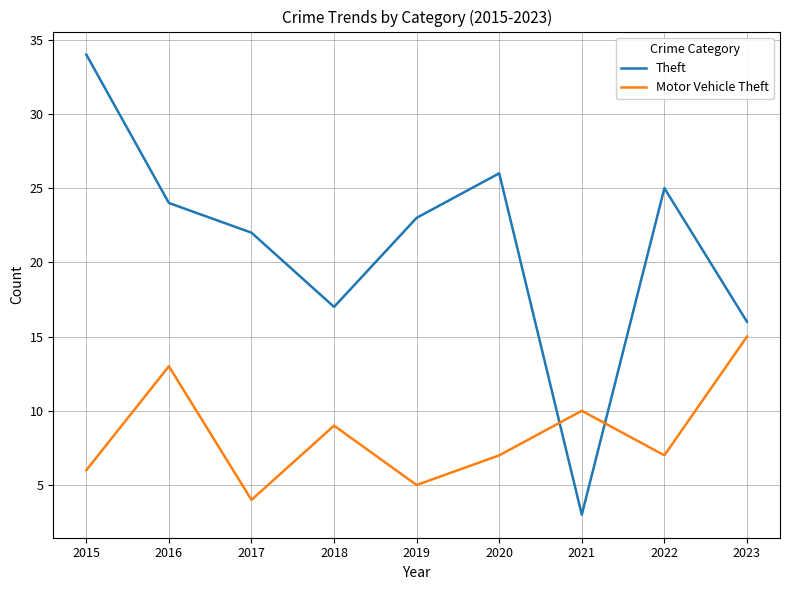

Which series ends up on top after the final intersection of Motor Vehicle Theft and Theft?

Theft